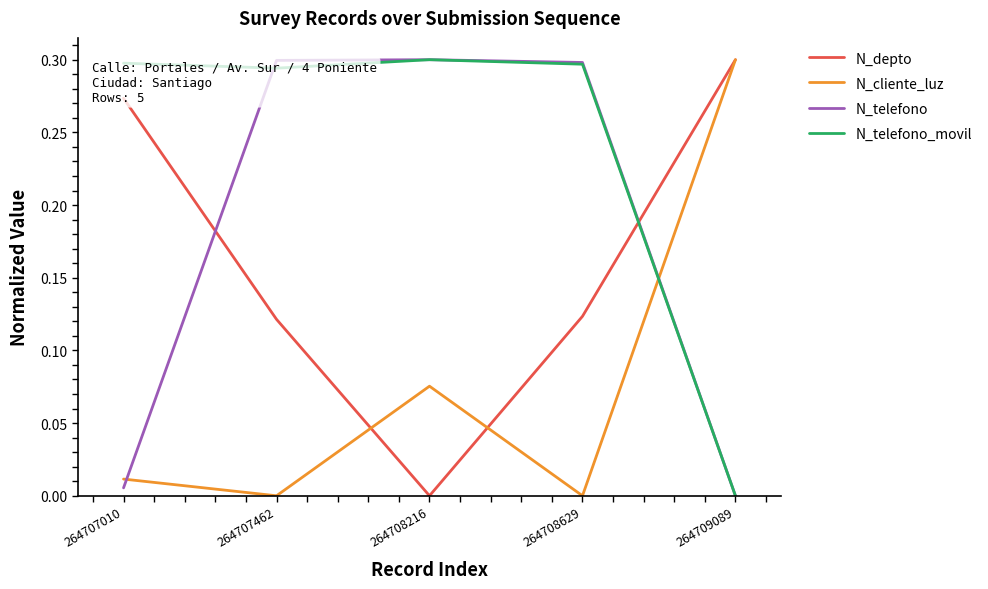

True or false: N_telefono_movil and N_depto intersect in this chart.

True